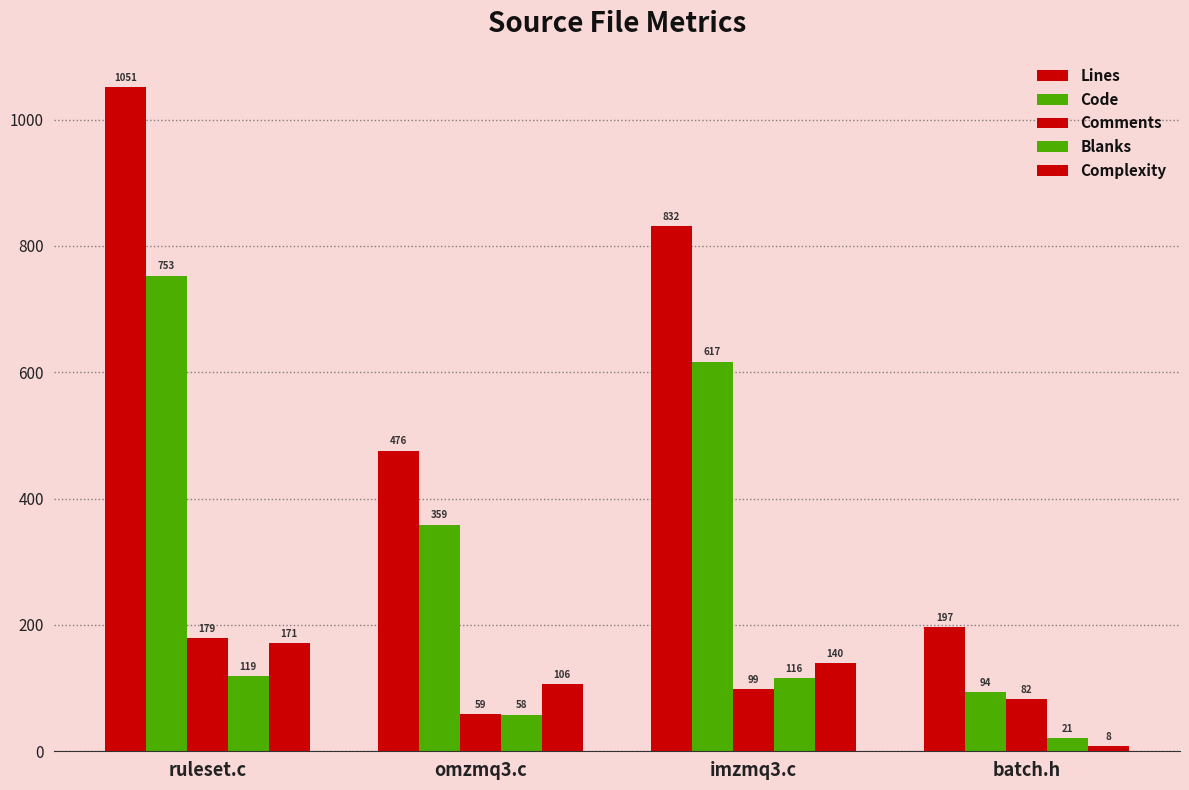

What is the value of the Blanks bar at the 3rd from the left?

116